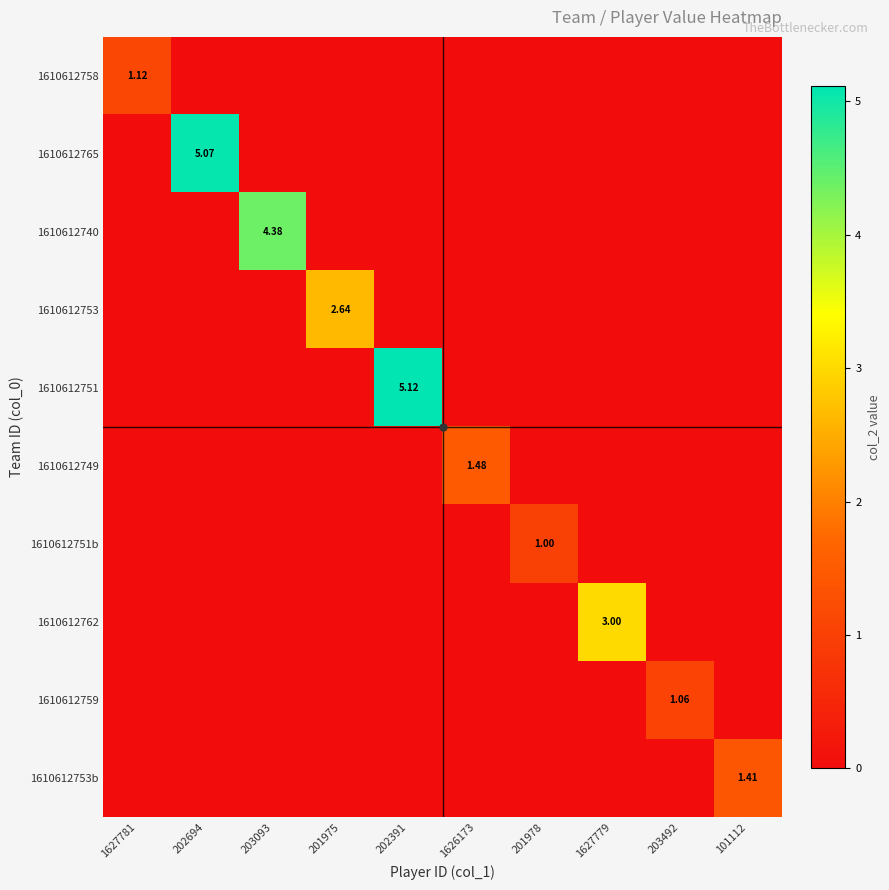

Between 201975 and 201978, which series saw the biggest shift?

1610612753